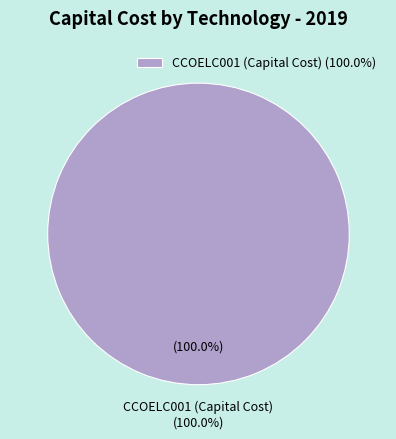

Between FTECOMELC and CCOELC001, which is larger?

CCOELC001